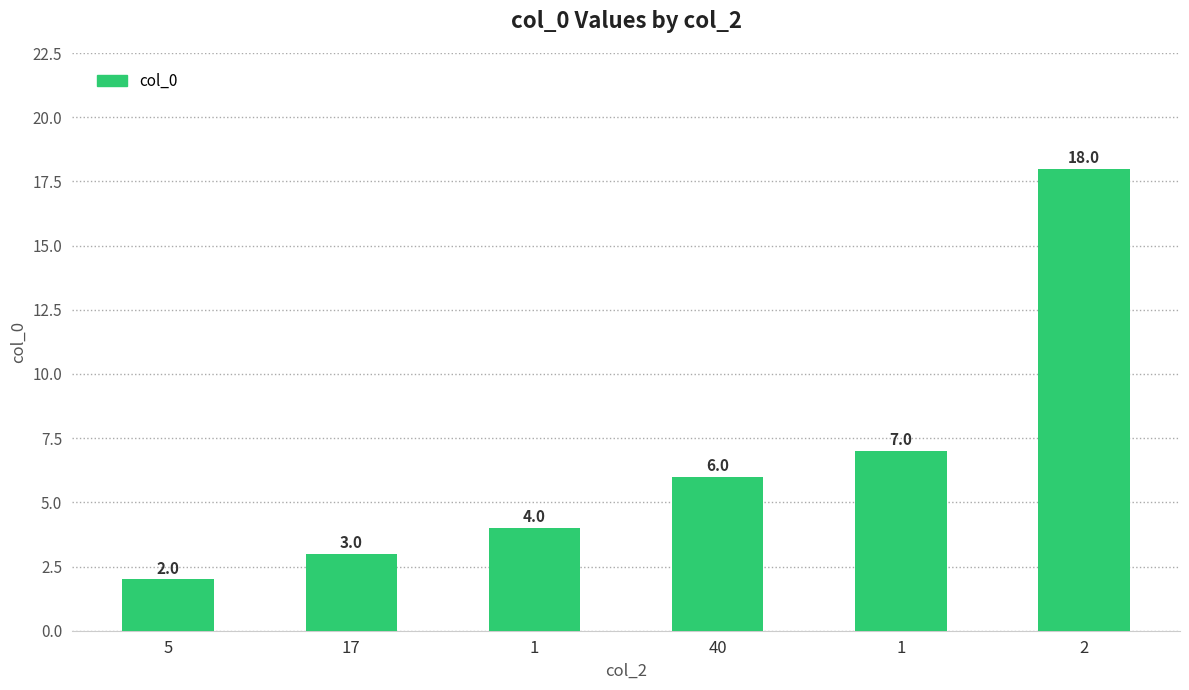

Does the chart contain any negative values?

No